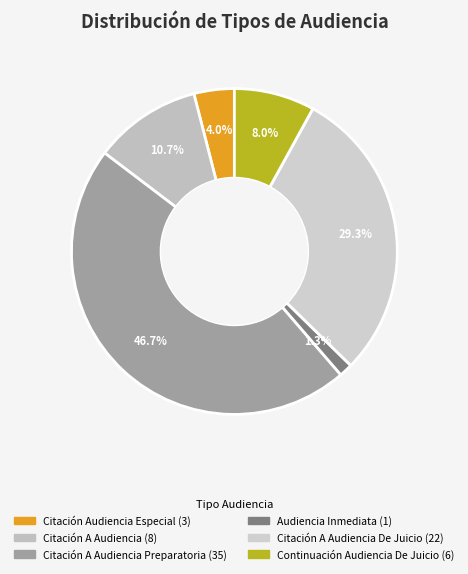

How many slices are in this pie chart?

6